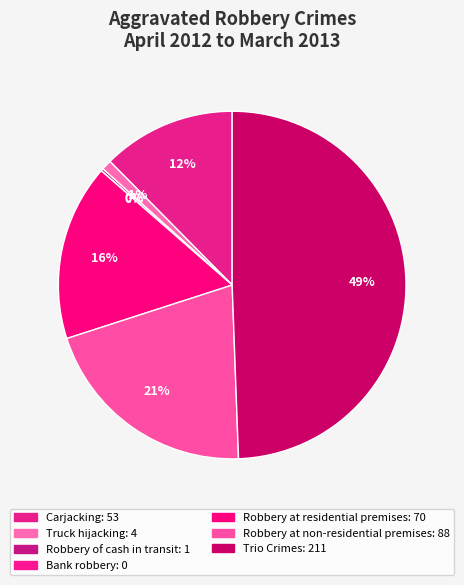

To the nearest percent, what portion does Carjacking represent?

12%